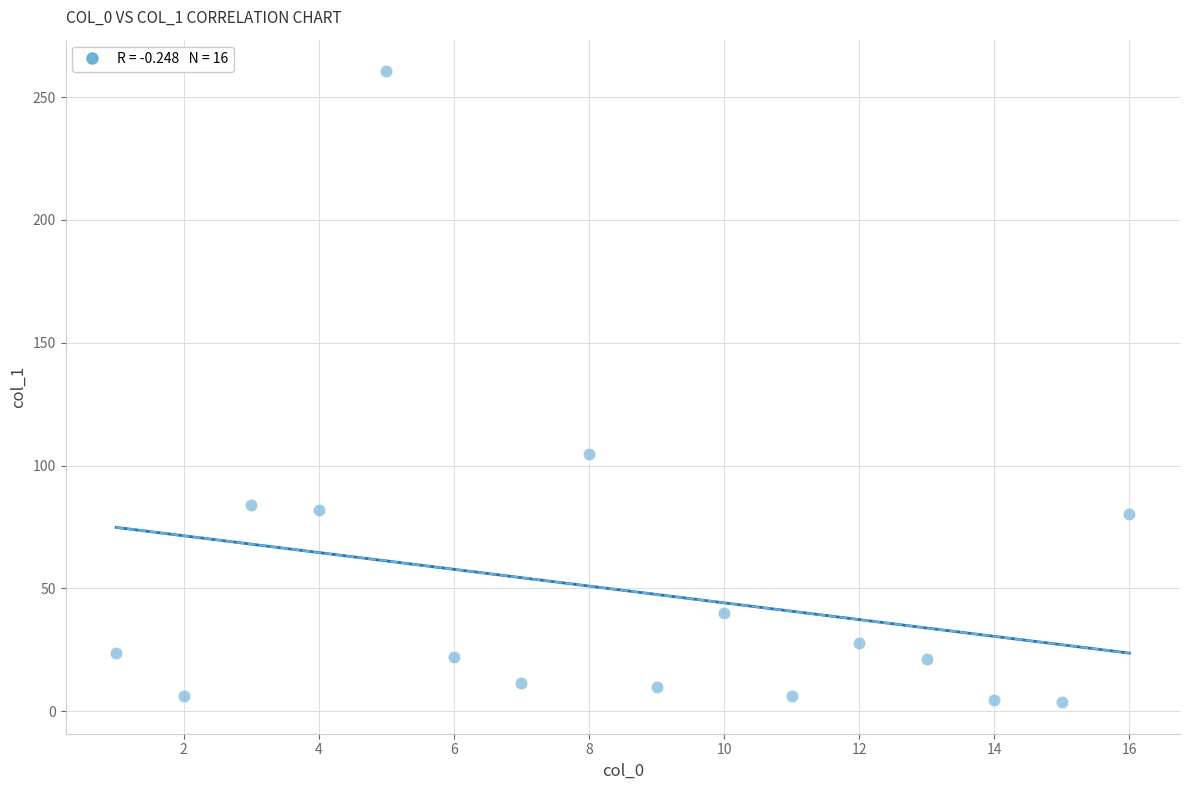

What is the range of Y values (max minus min)?

257.0